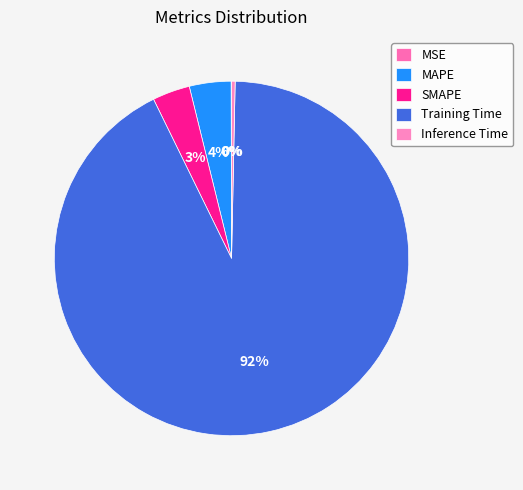

Is there any slice that represents more than half of the pie?

Yes